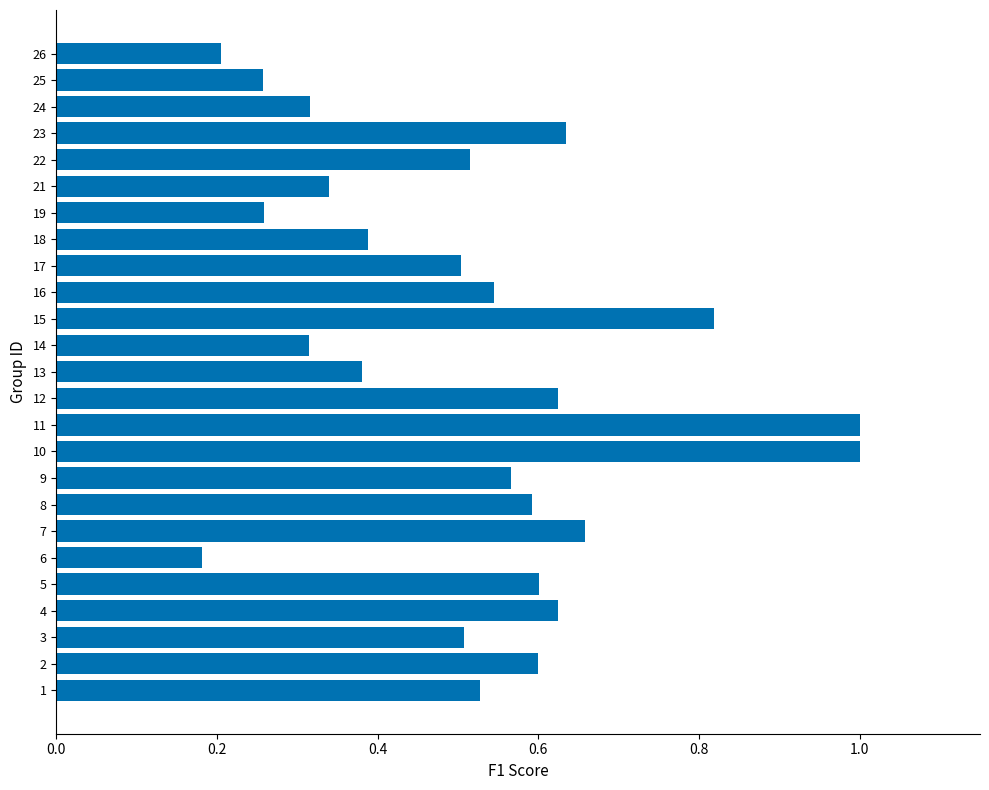

What is the maximum value shown in the chart?

1.0